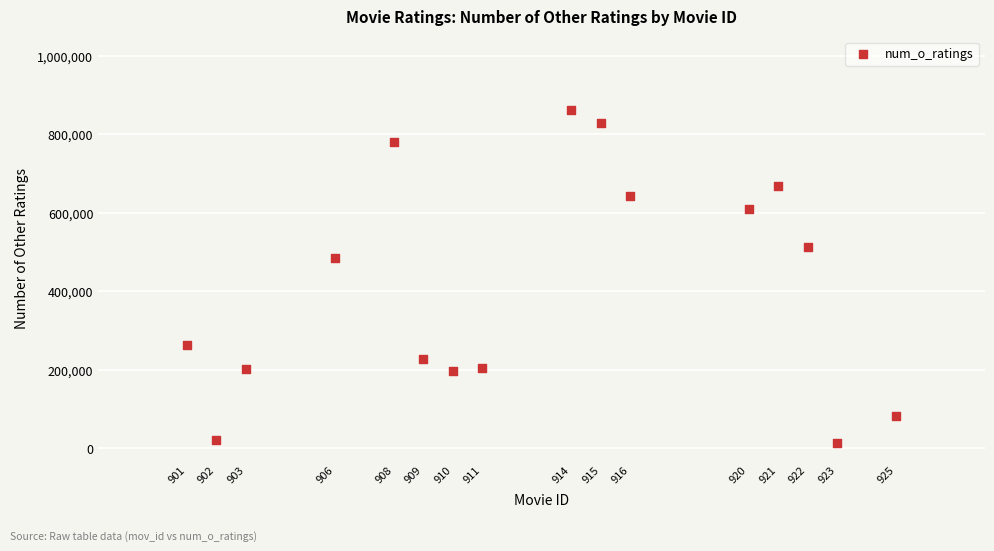

What Y value in the scatter plot is closest to 437854?

484746